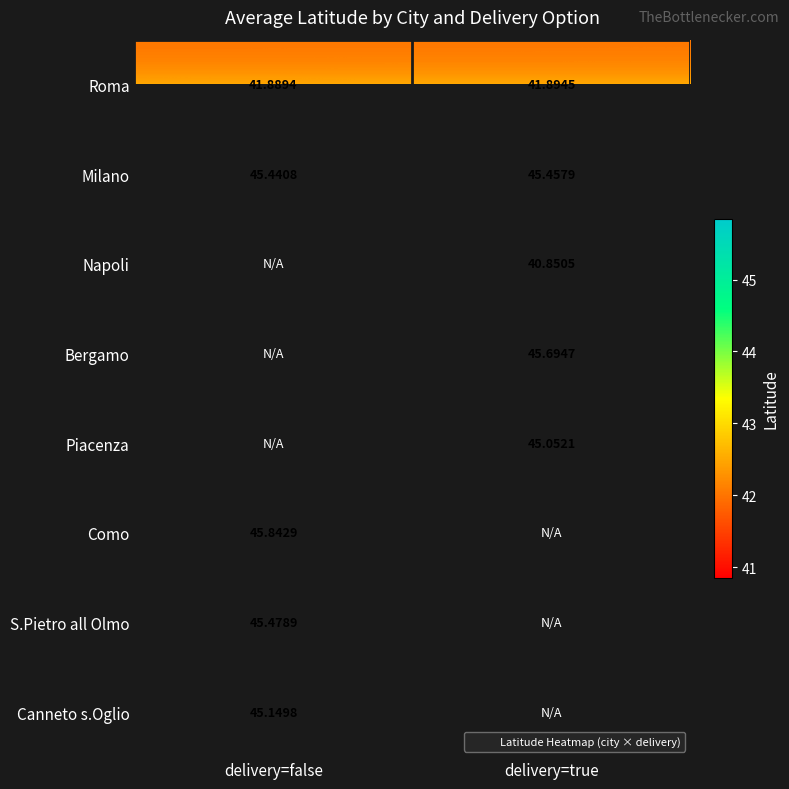

How many values in S.Pietro all Olmo are above zero?

1